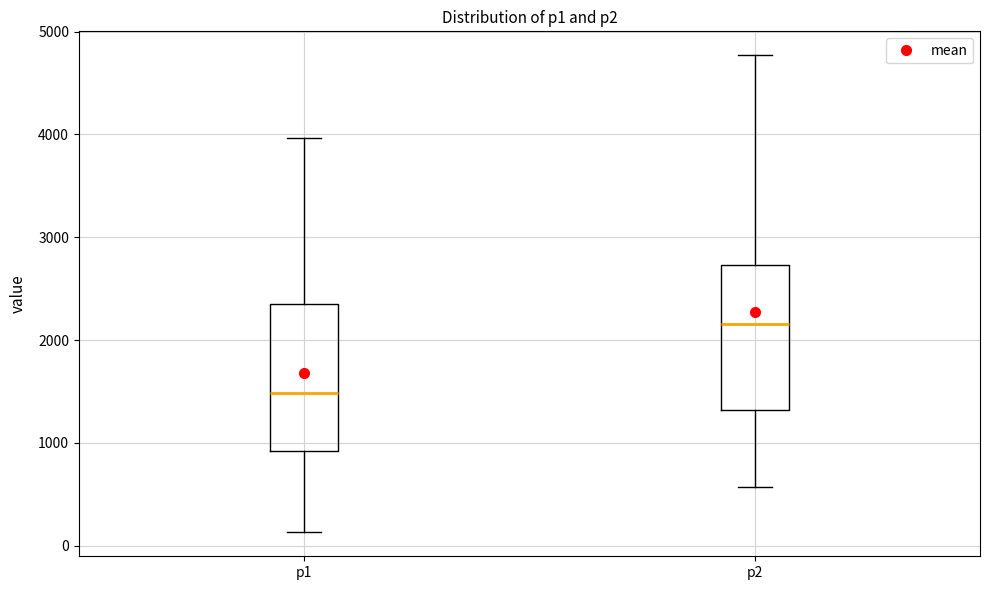

Reading left to right, read every box against the y-axis: the position of its median line, the range the box covers, and the ends of its whiskers. The values are not printed on the chart, so give them approximately, as read against the axis.

p1: median 1500, box 900 to 2400, whiskers 100 to 4000
p2: median 2200, box 1300 to 2700, whiskers 600 to 4800